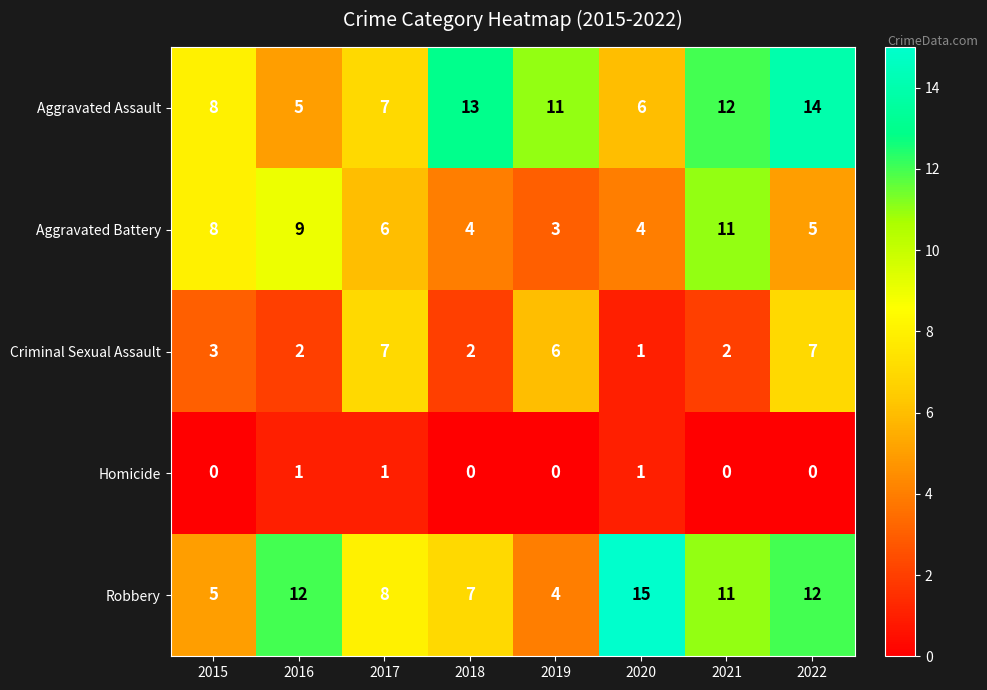

What is the maximum value for Robbery?

15